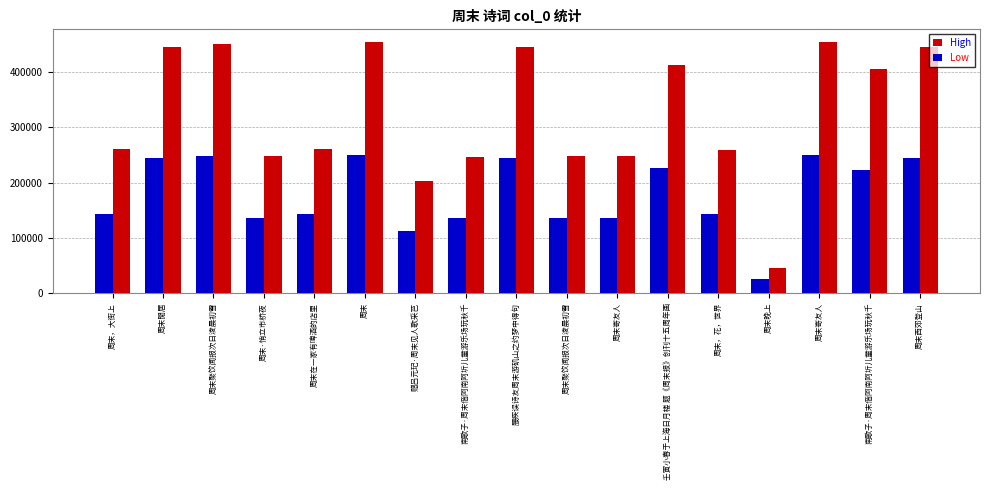

How many bars are there in each group?

2